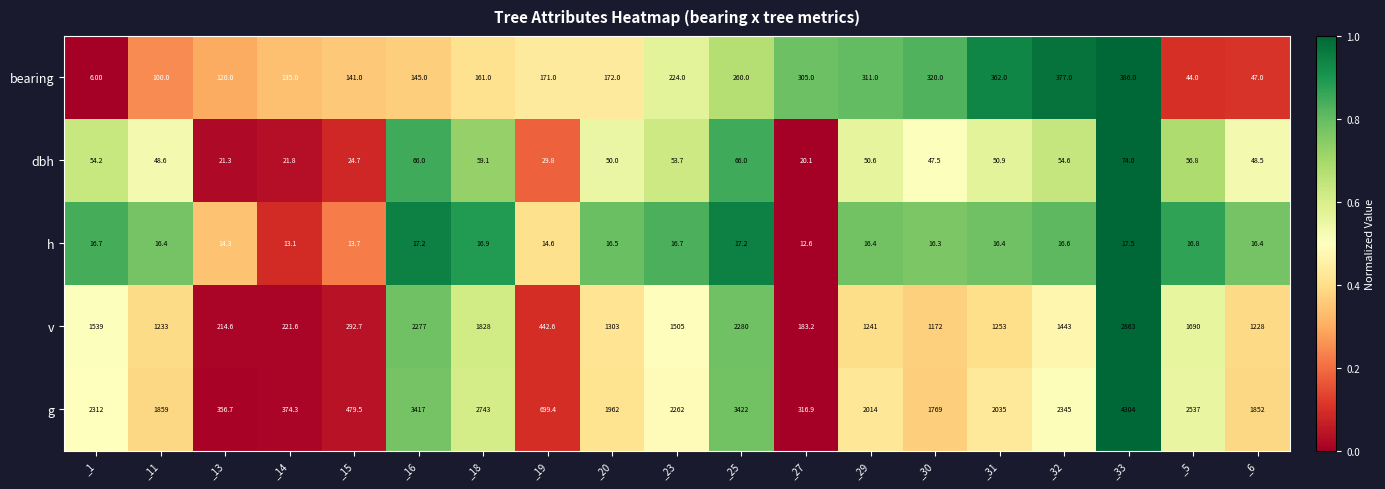

What is the total value across all series at _29?

3633.0